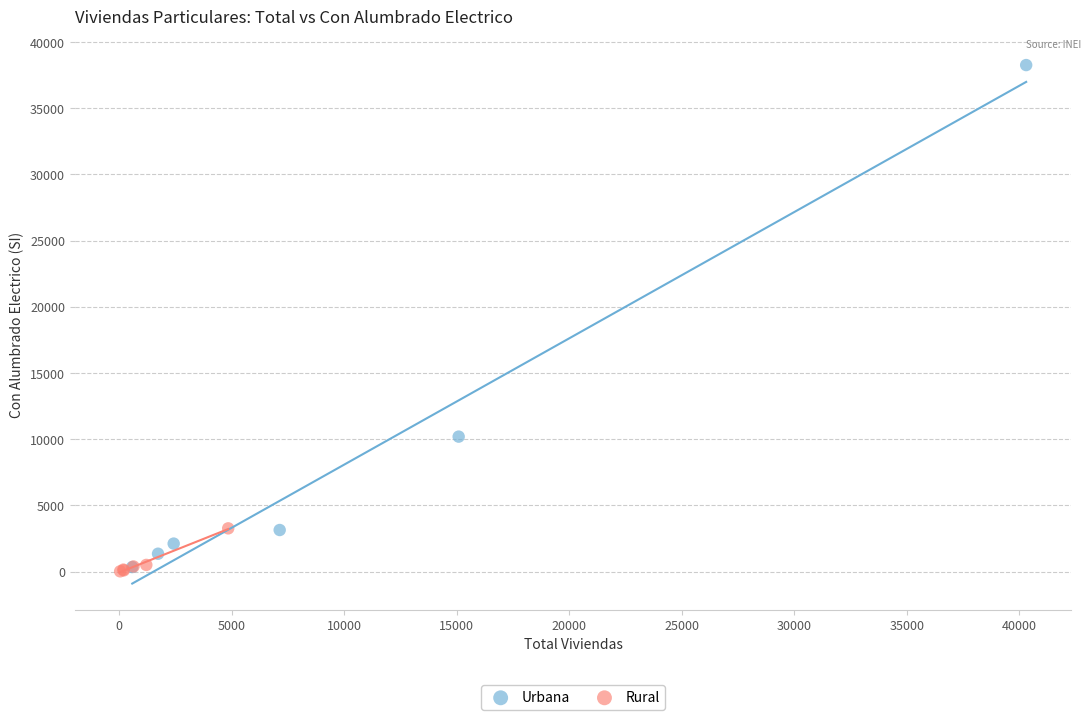

Which series contains the highest Y value?

Urbana